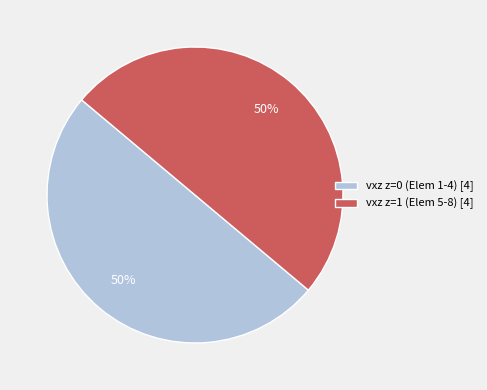

True or false: vxz z=0 (Elem 1-4) [4] accounts for 50% of the total.

True